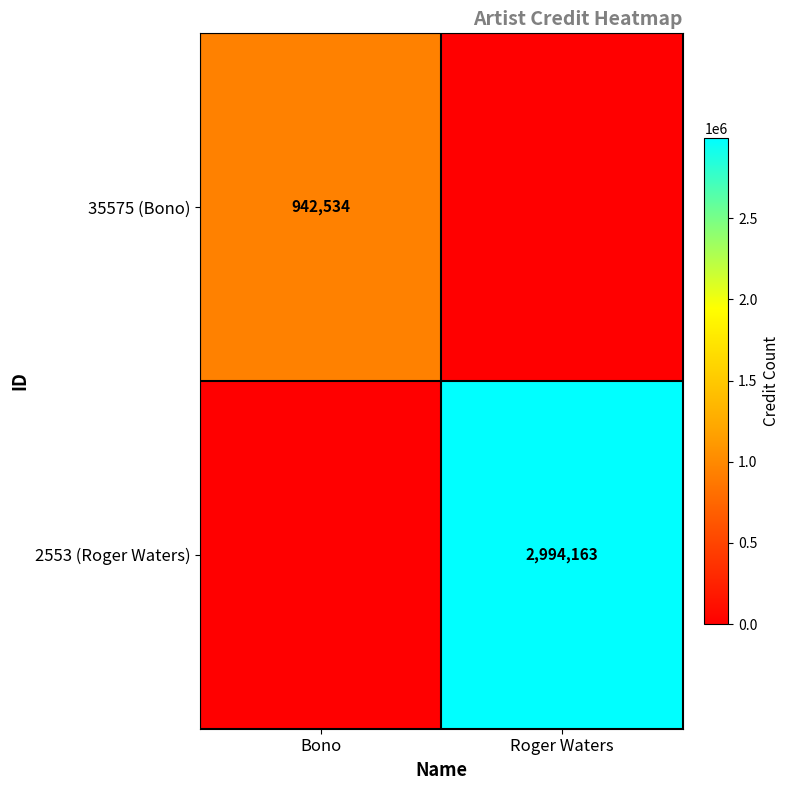

The value of 2553 (Roger Waters) at Roger Waters is 1755352. True or false?

False